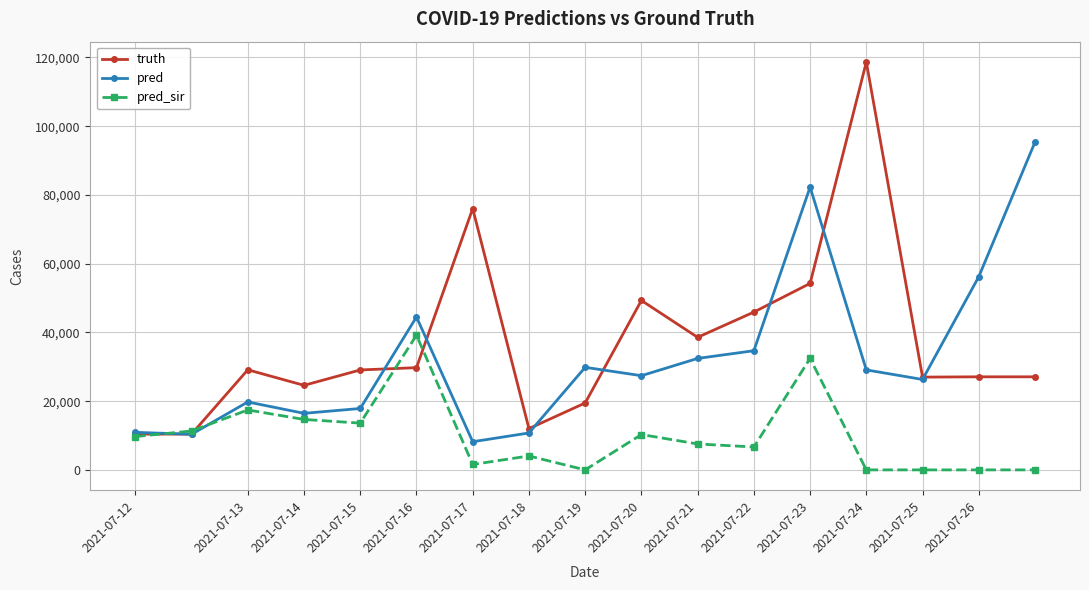

What is the minimum value for truth?

10412.0